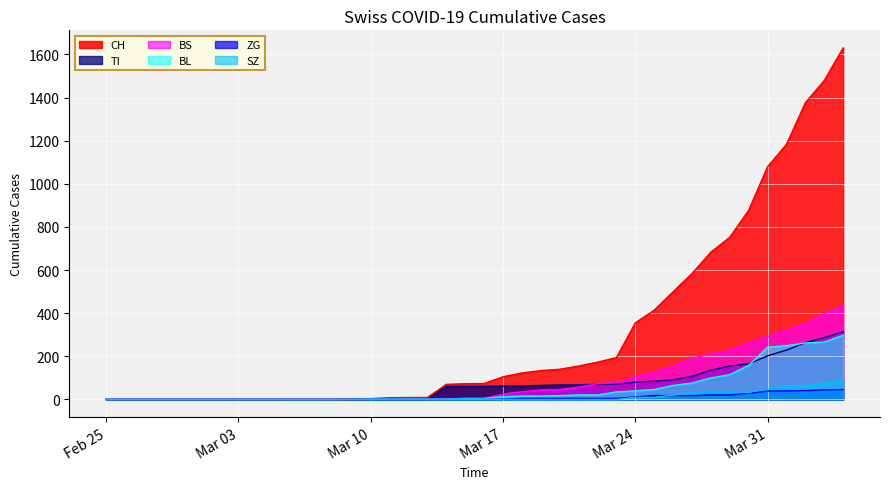

Which series has the largest range (max minus min)?

CH